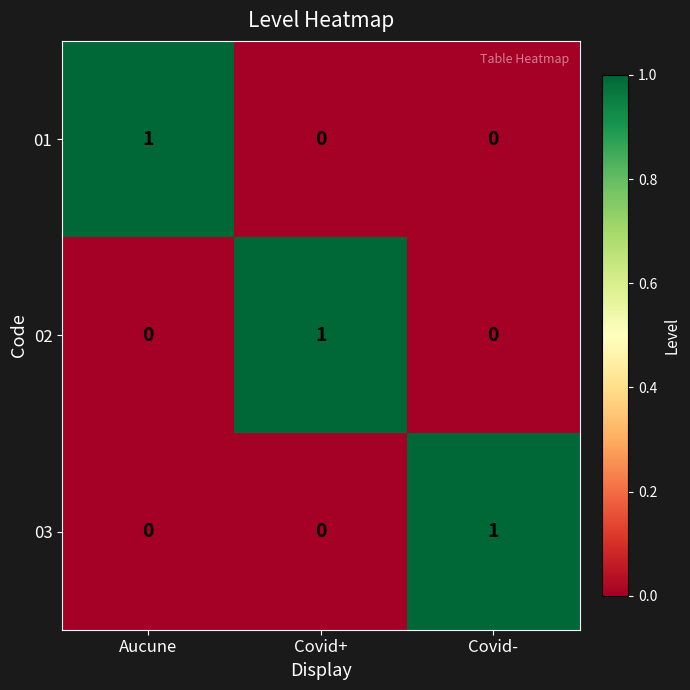

Reading left to right, transcribe all the data shown in this chart.

01: Aucune=1	Covid+=0	Covid-=0
02: Aucune=0	Covid+=1	Covid-=0
03: Aucune=0	Covid+=0	Covid-=1